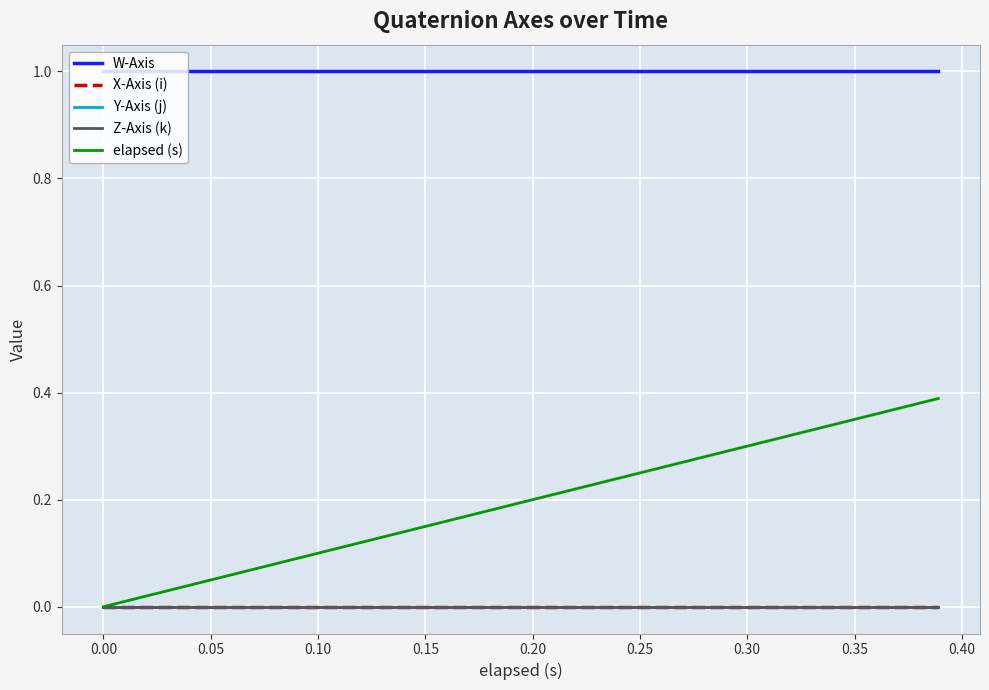

Does the chart display data point markers on the line(s)?

No